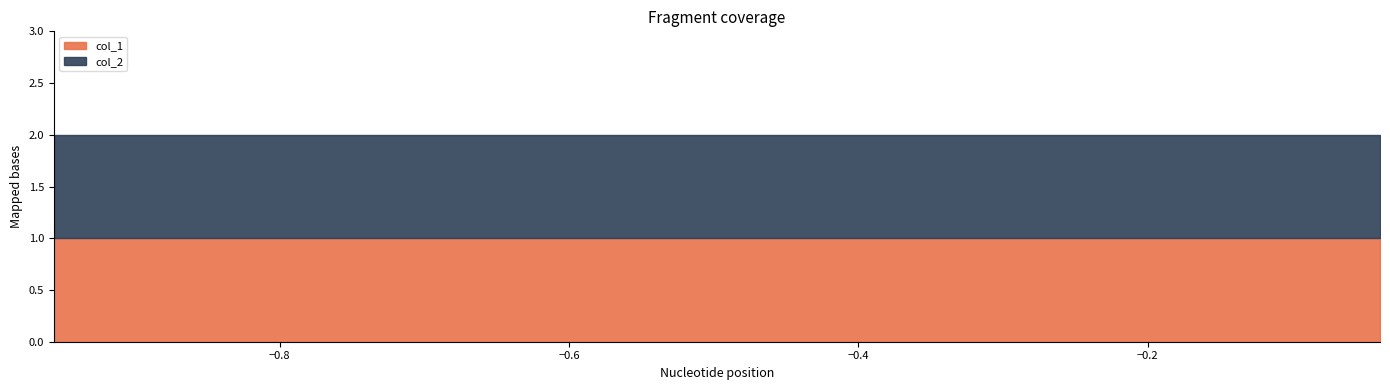

True or false: col_2 and col_1 cross at least once.

False